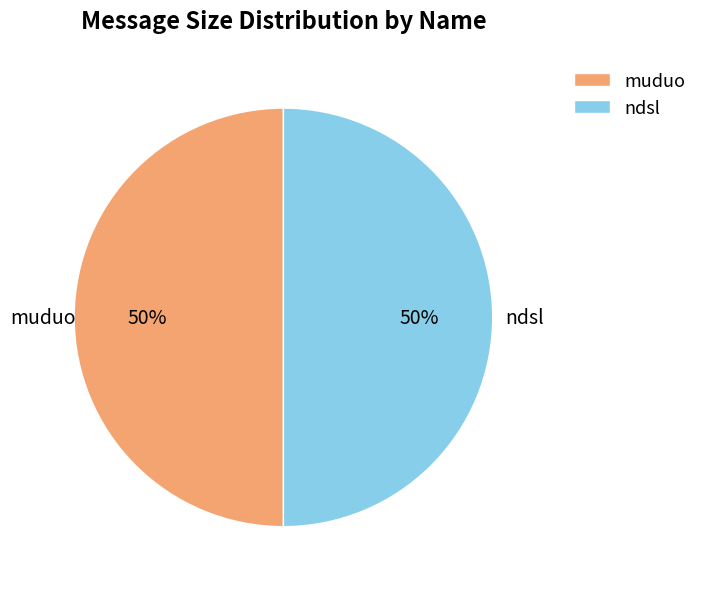

How many segments does this pie chart have?

2